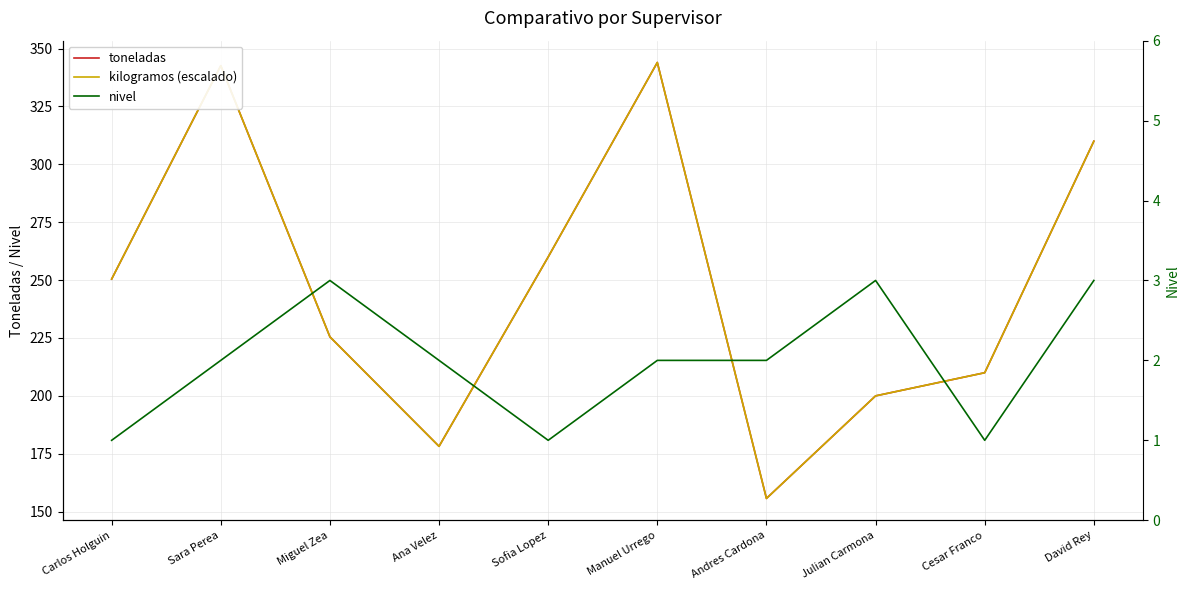

Reading left to right, extract all data points from this chart.

toneladas: 250.4	342.6	225.5	178.2	260.0	344.0	155.7	200.0	210.0	310.0
kilogramos (escalado): 250.4	342.6	225.5	178.2	260.0	344.0	155.7	200.0	210.0	310.0
nivel: 1.0	2.0	3.0	2.0	1.0	2.0	2.0	3.0	1.0	3.0